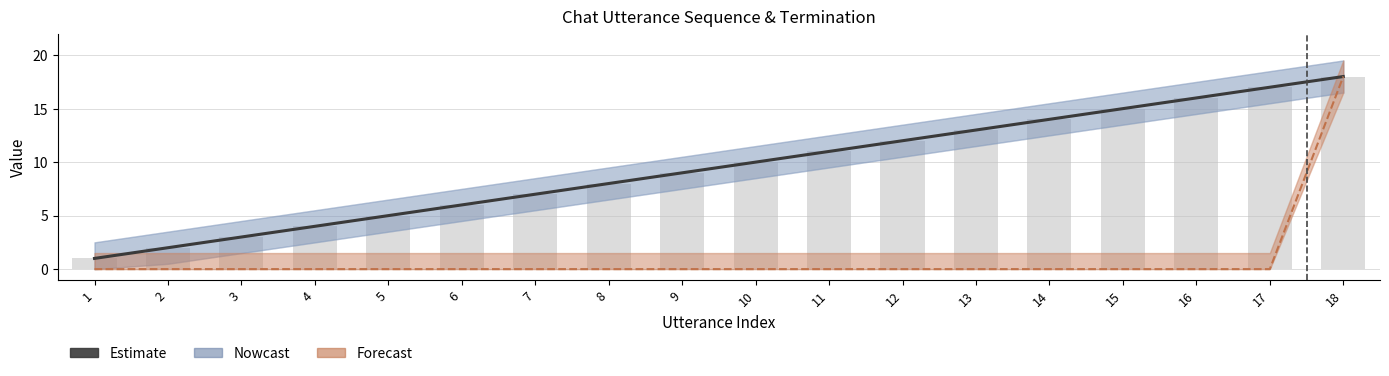

Reading left to right, transcribe all the data shown in this chart.

Utterance Seq: 1	2	3	4	5	6	7	8	9	10	11	12	13	14	15	16	17	18
Terminate (scaled): 0	0	0	0	0	0	0	0	0	0	0	0	0	0	0	0	0	18